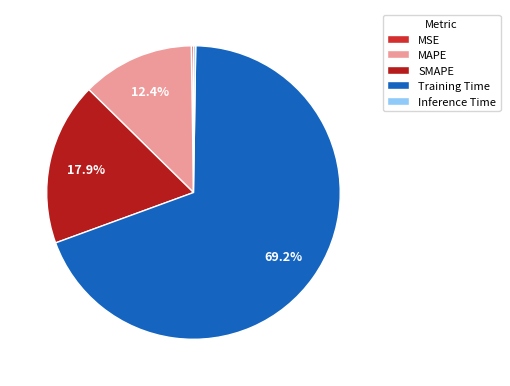

What is the largest slice in the pie chart?

Training Time